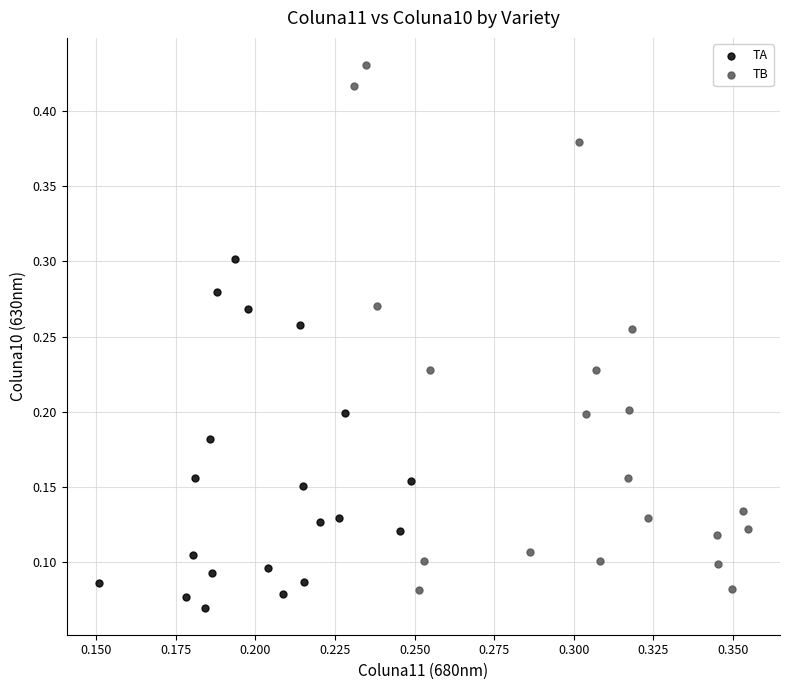

What are all the series names shown in the legend?

TA, TB